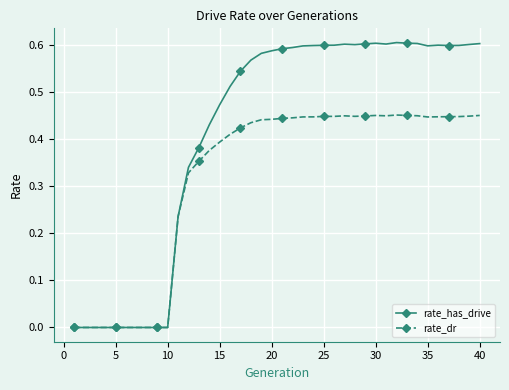

Which series has the largest total across all categories?

rate_has_drive